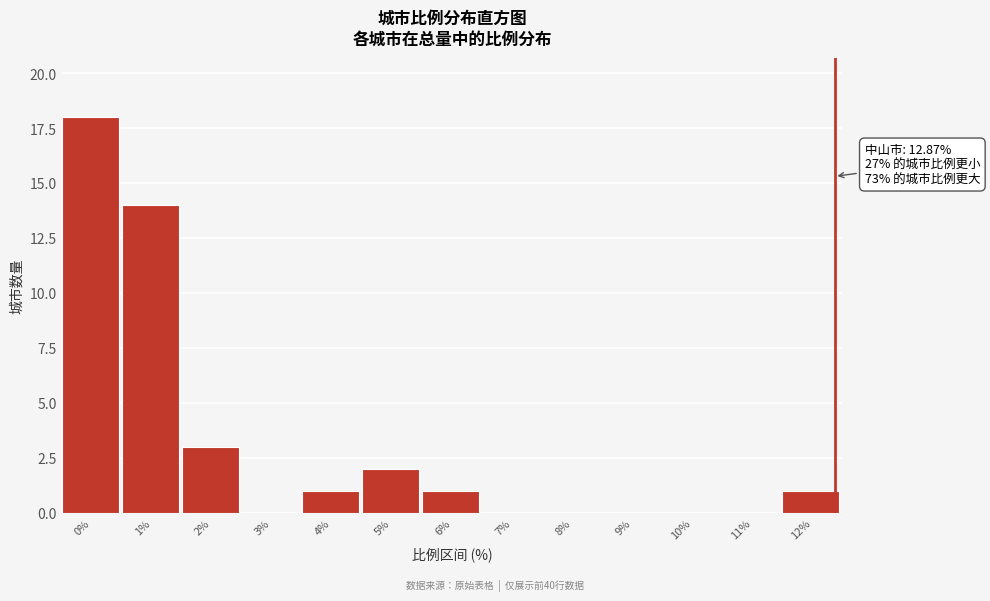

Reading left to right, list all the values displayed in this chart.

0%=18	1%=14	2%=3	3%=0	4%=1	5%=2	6%=1	7%=0	8%=0	9%=0	10%=0	11%=0	12%=1